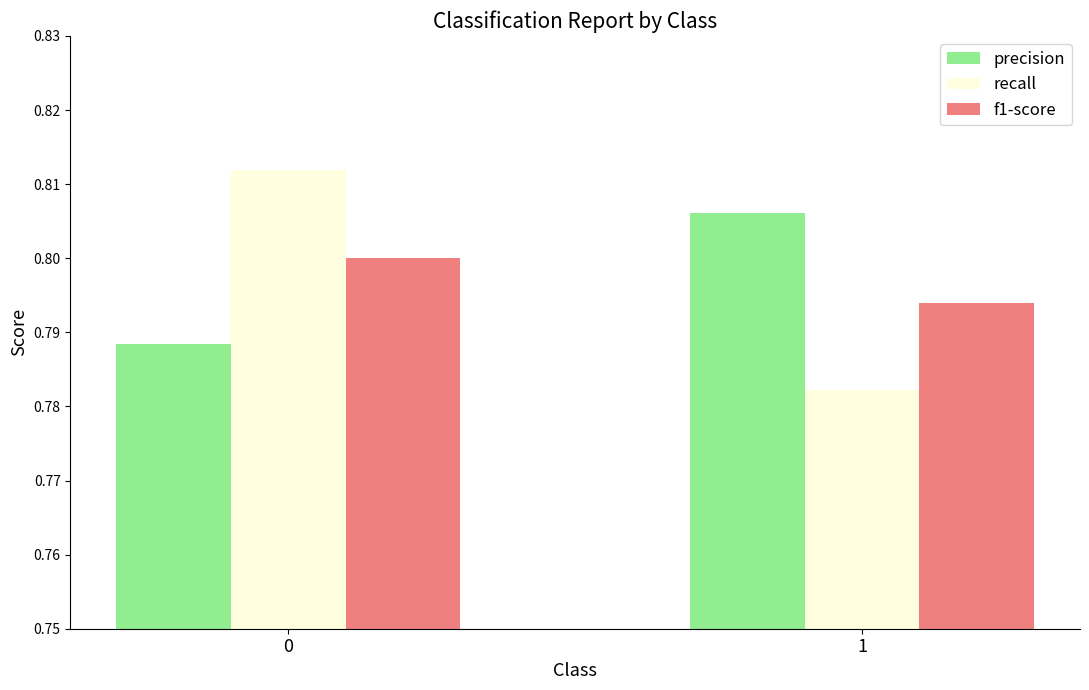

Which series has the largest range (max minus min)?

recall